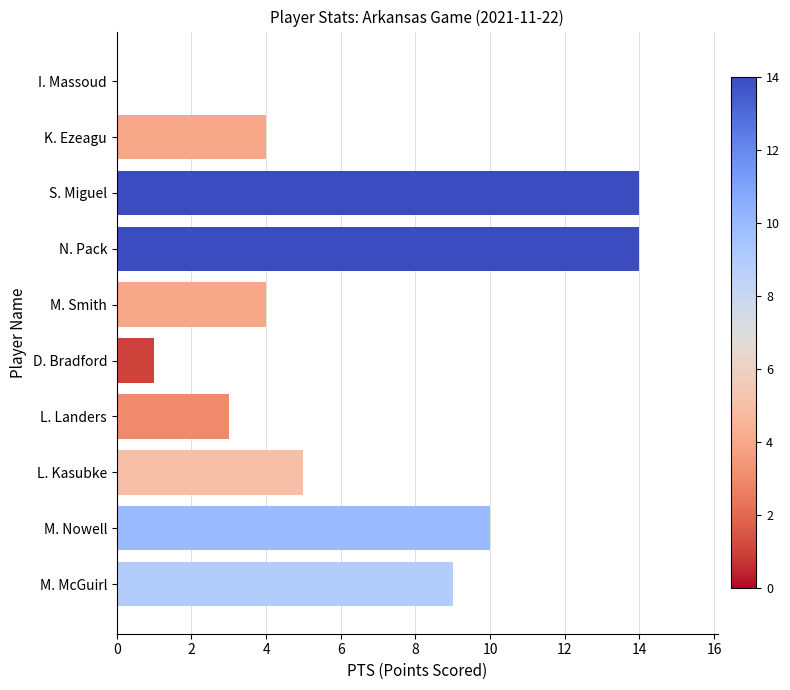

What is the maximum value shown in the chart?

14